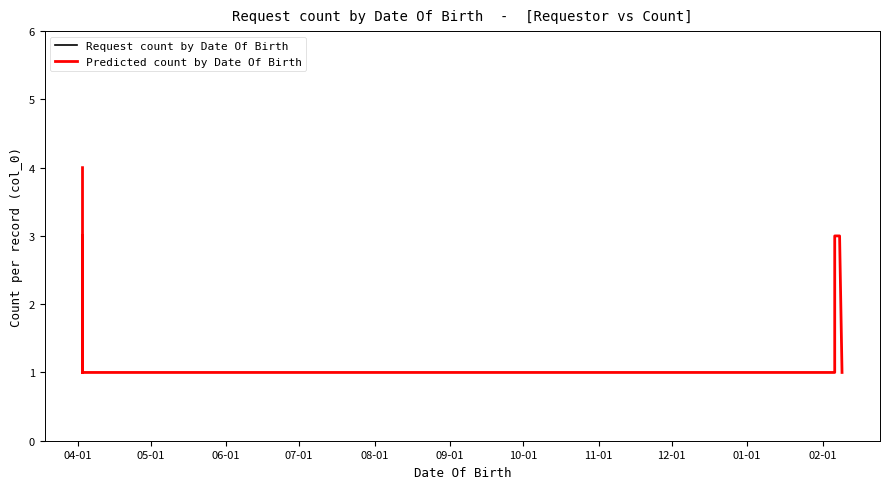

True or false: the data shows 1 at 03-04-2023.

True